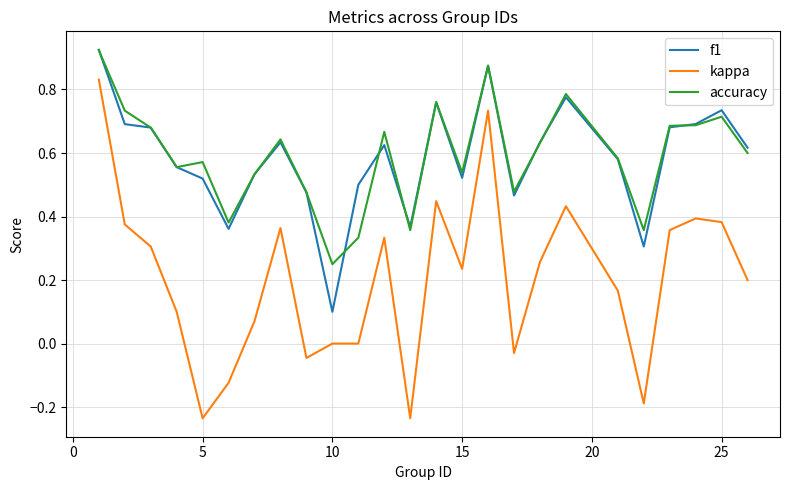

Which series has the widest spread of values?

kappa